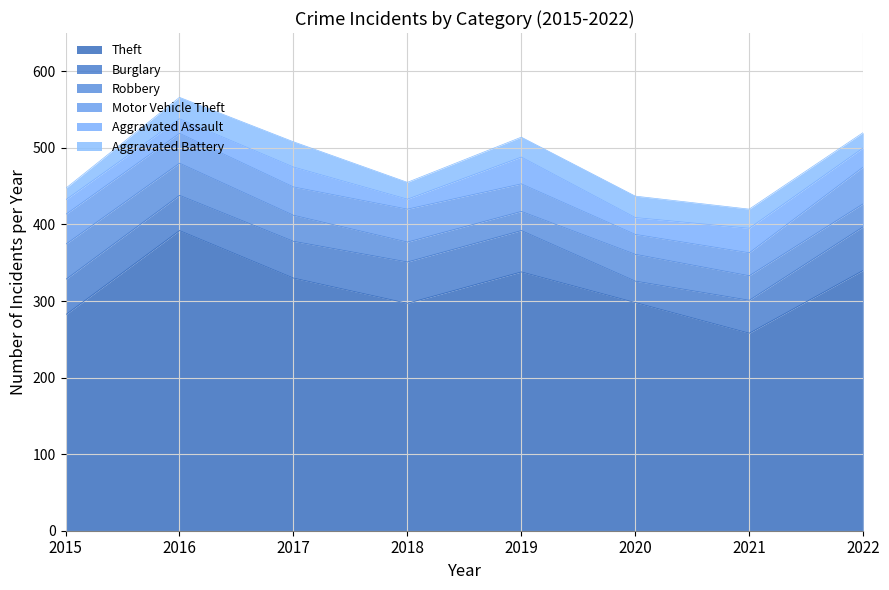

At which label does Motor Vehicle Theft first exceed 39?

2018